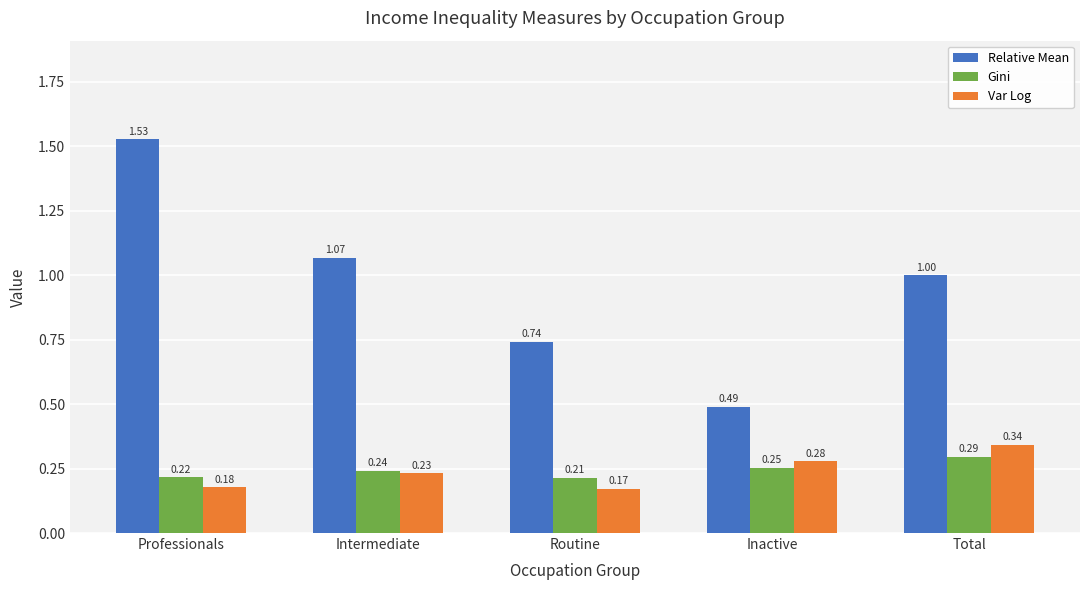

What is the difference between the Relative Mean values at Inactive and Intermediate?

0.6